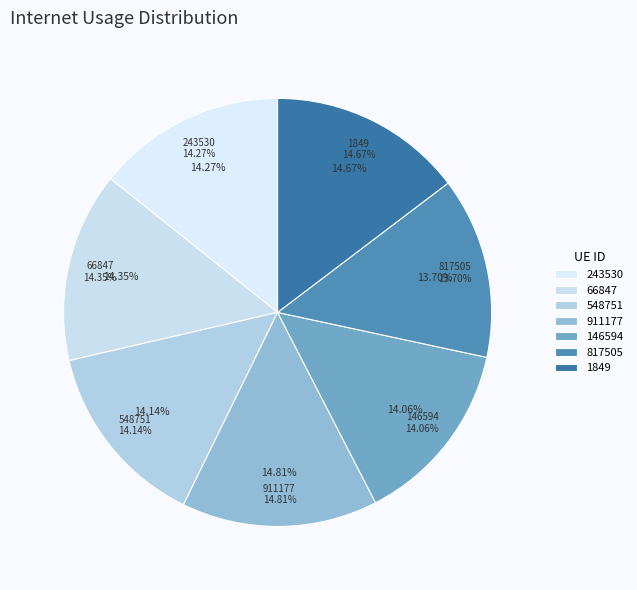

Does any single category account for the majority?

No